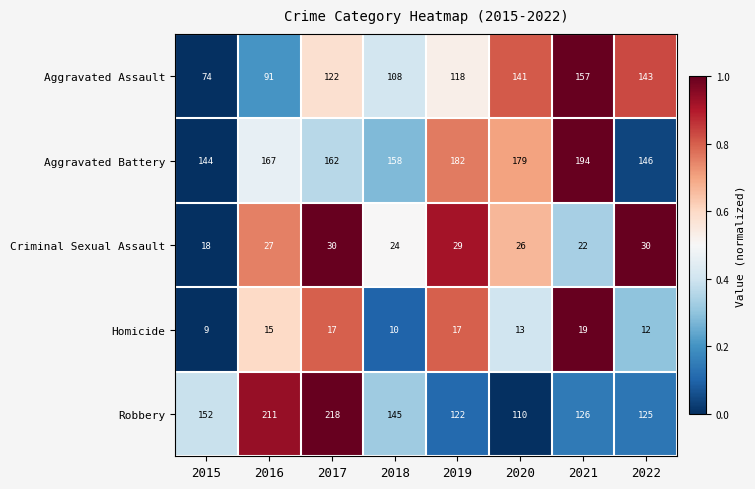

What is the greatest value displayed?

218